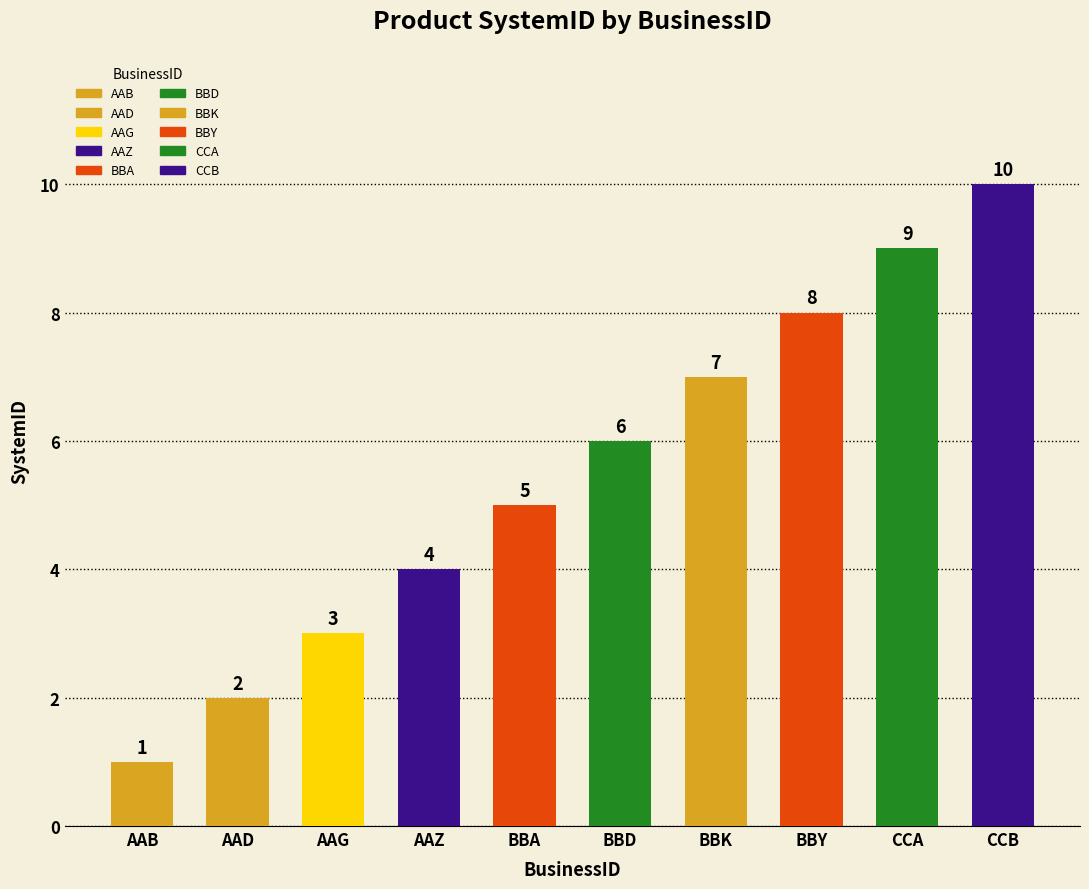

What is the difference between the values at BBY and CCA?

1